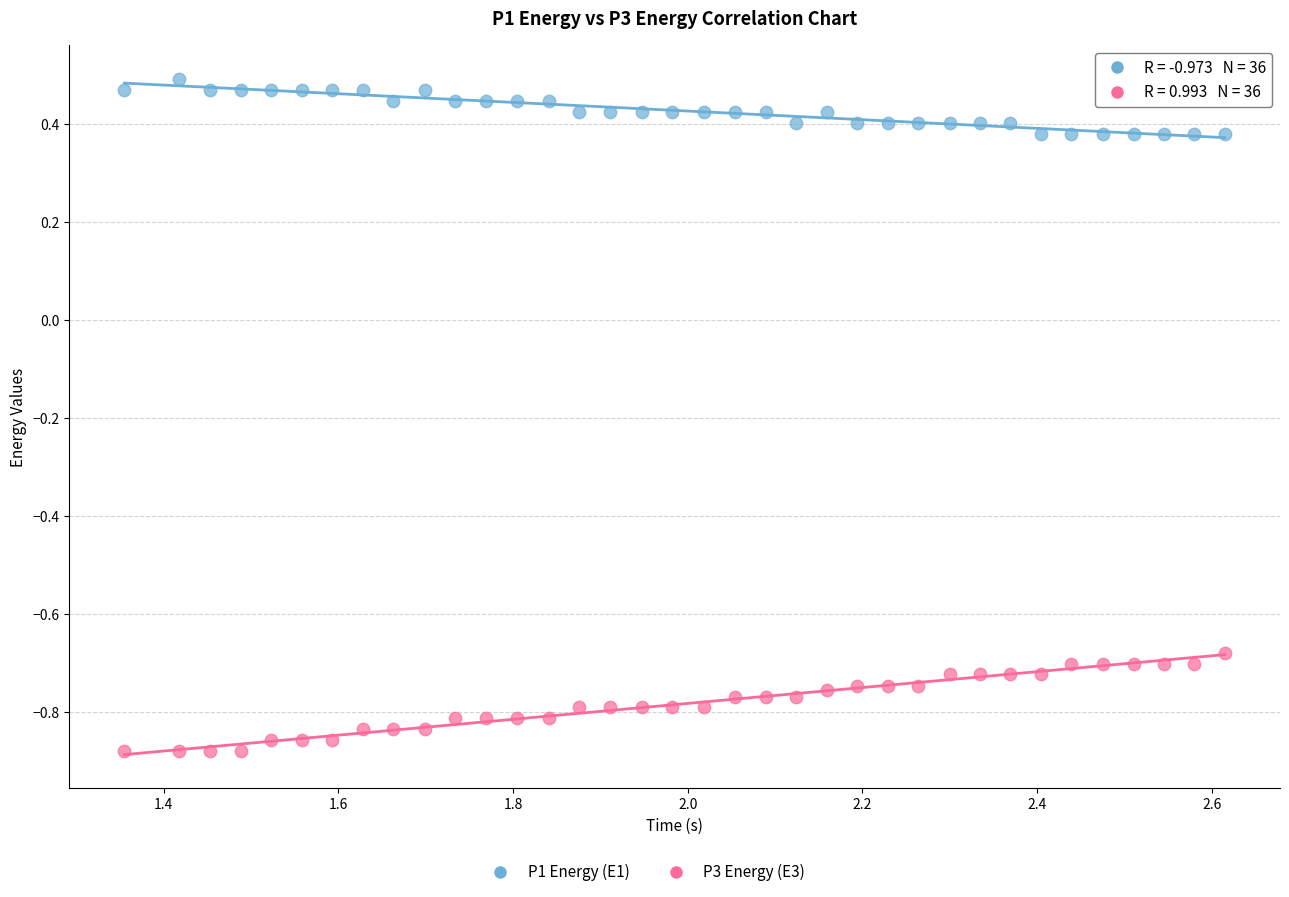

Which series has the largest Y range (max minus min)?

P3 Energy (E3)